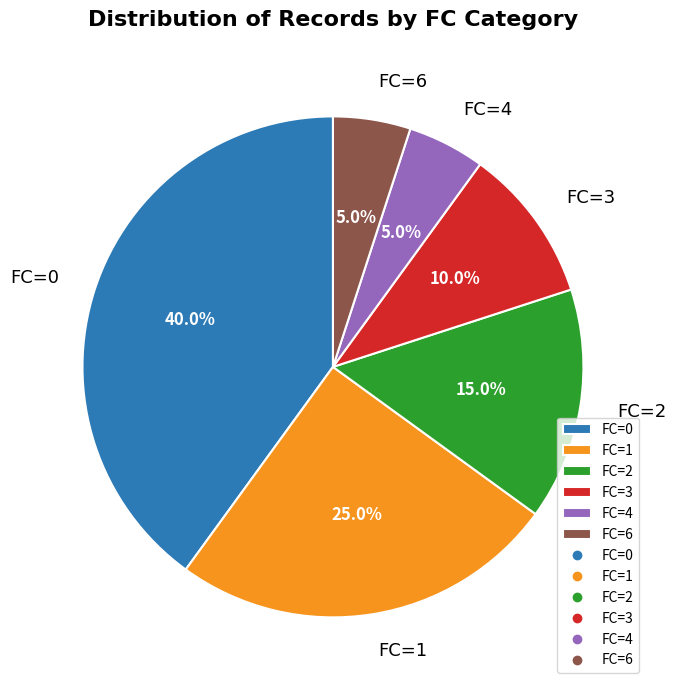

How many slices are in this pie chart?

6